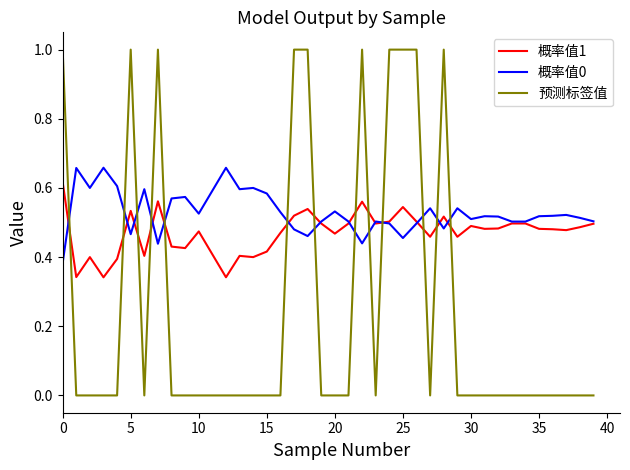

What is the maximum value for 预测标签值?

1.0